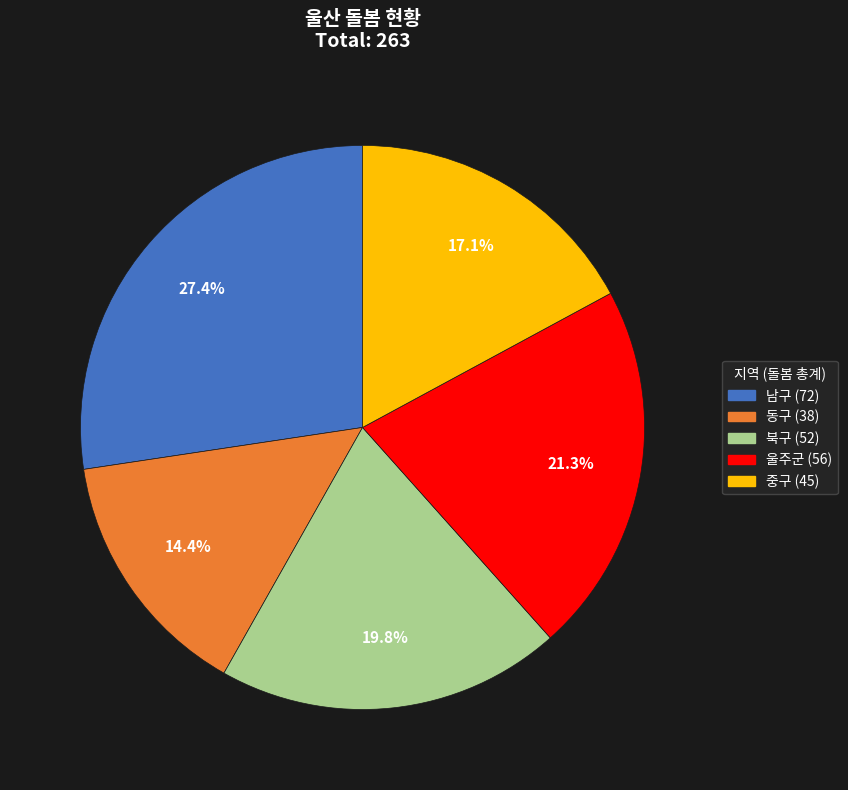

Between 중구 and 북구, which is larger?

북구